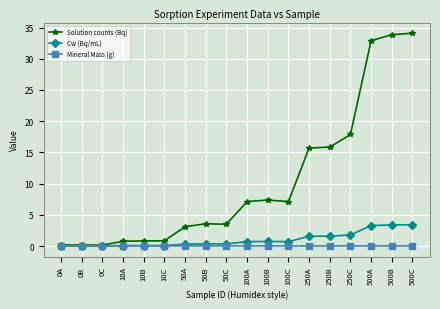

What is the maximum value shown in the chart?

34.1